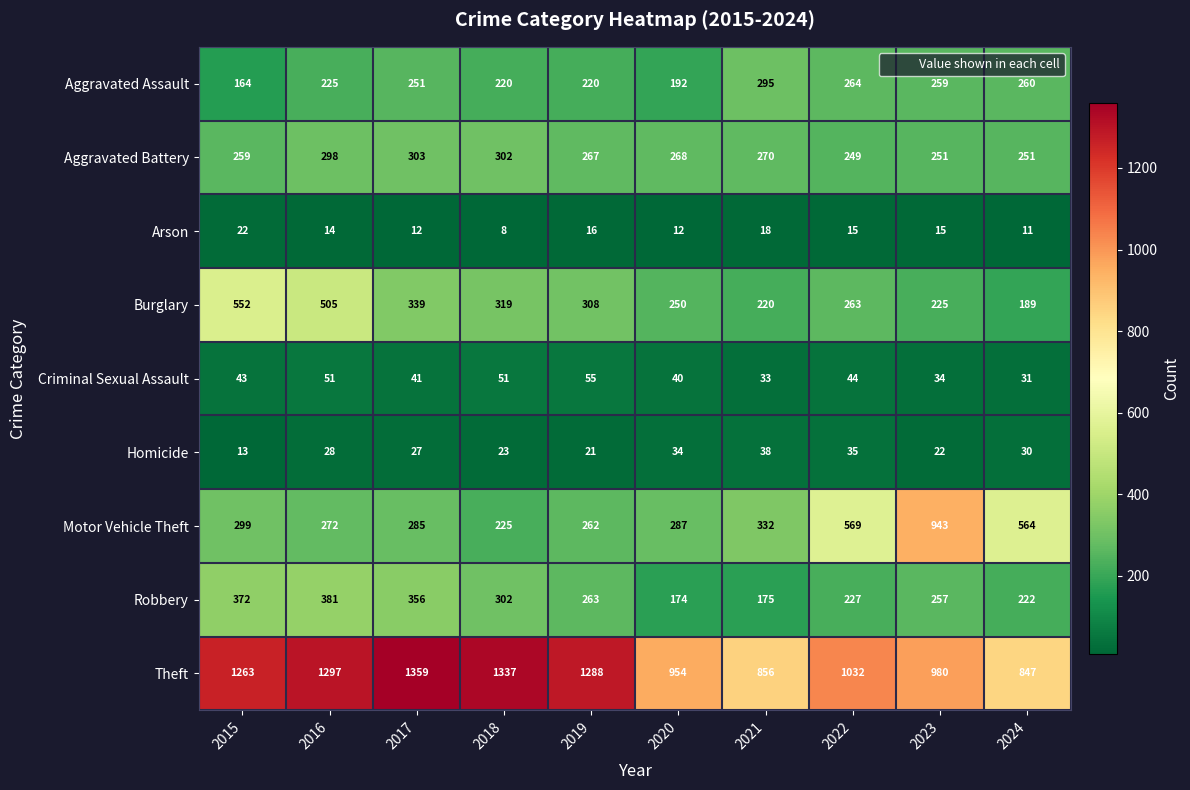

How many data points in Aggravated Battery are less than 268?

5